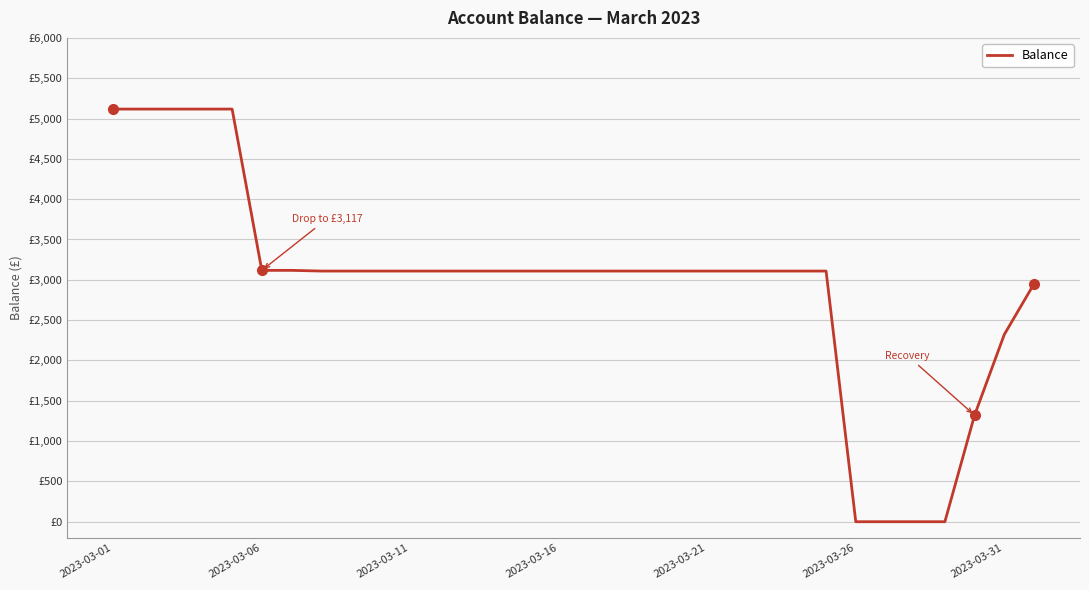

Is this an area chart (filled region under the line)?

No